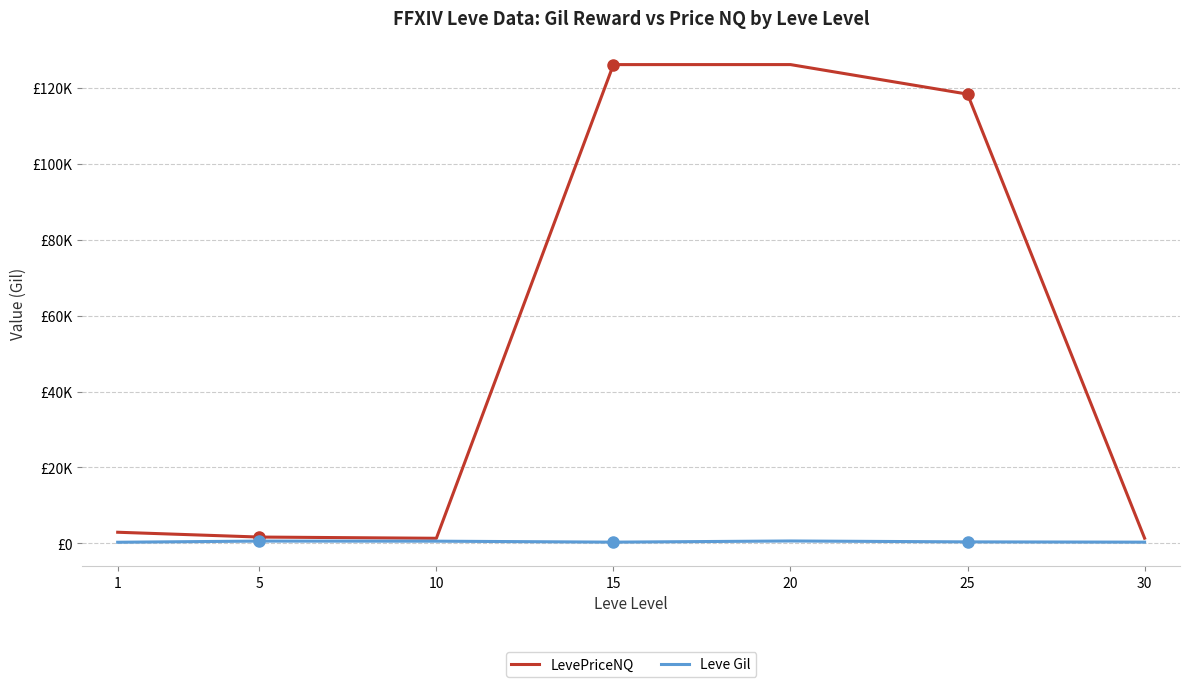

What is the minimum value shown in the chart?

295.0